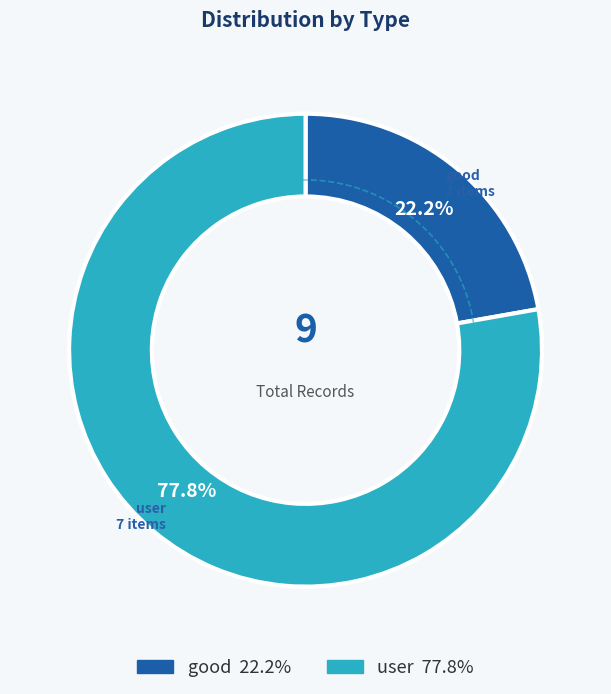

To the nearest percent, what portion does good represent?

22%